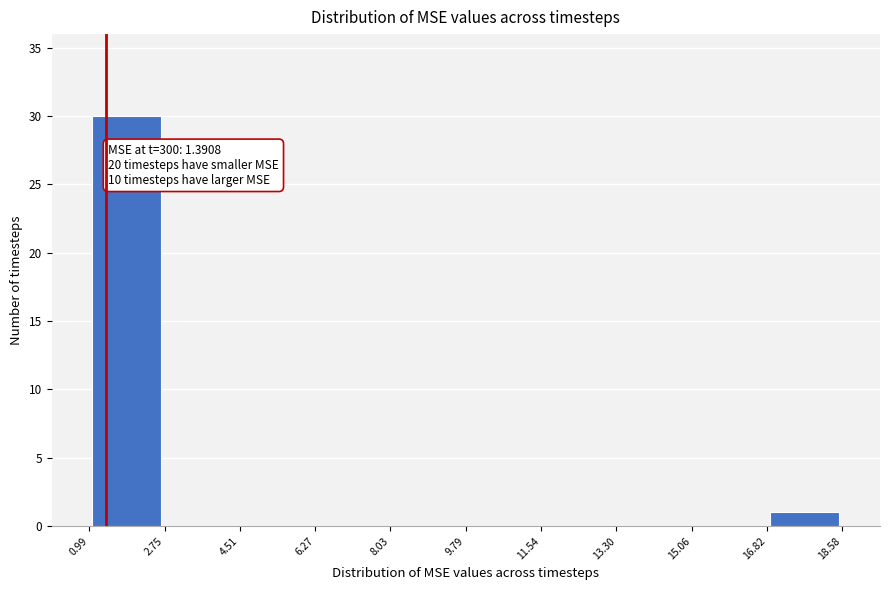

Over which range of the x-axis is the bar tallest?

0.99 to 2.75